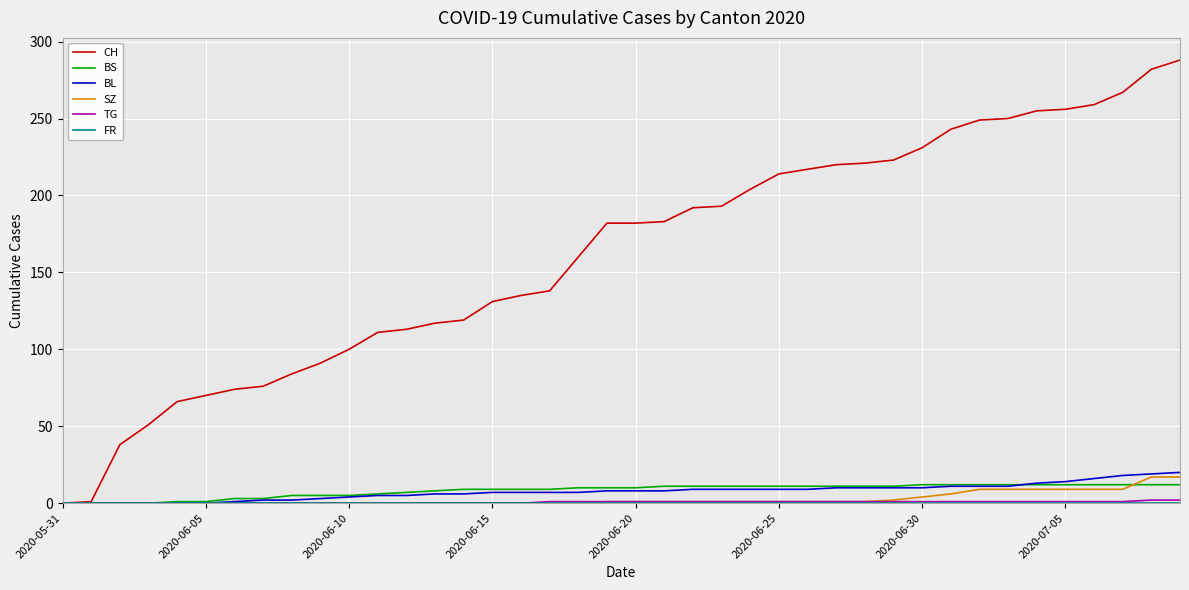

Which series has the largest total across all categories?

CH